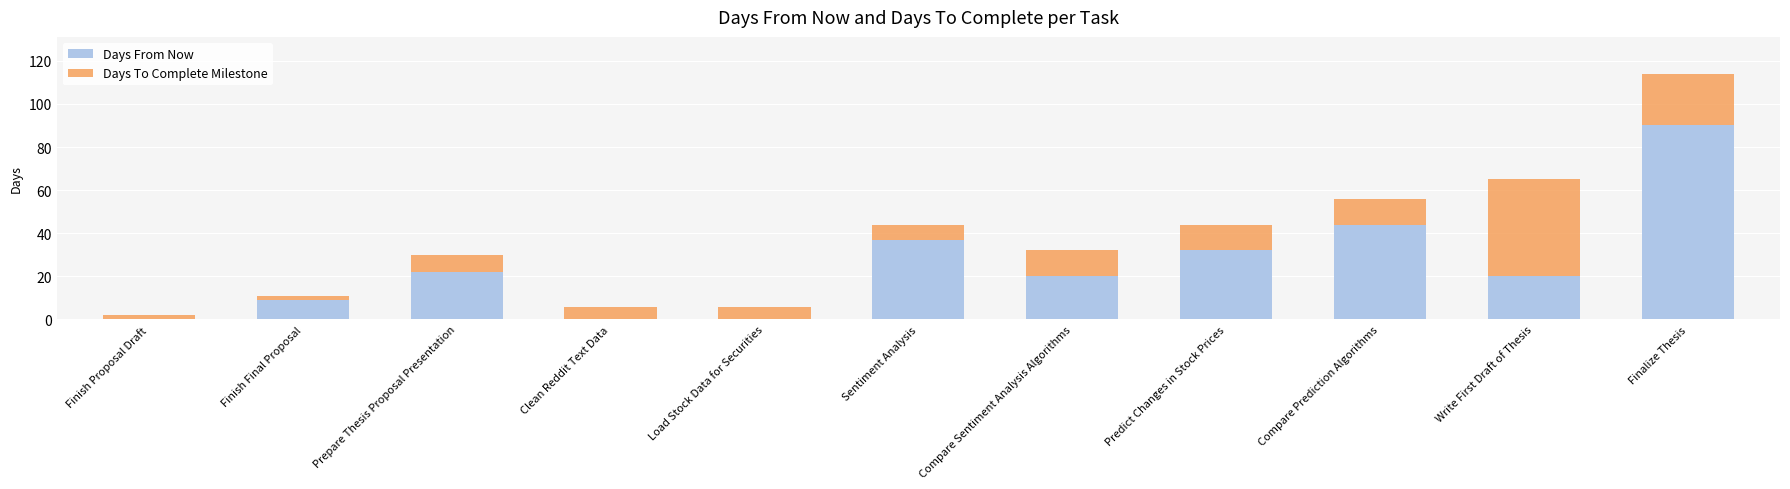

Reading left to right, what are the values for Days From Now?

Finish Proposal Draft=0	Finish Final Proposal=9	Prepare Thesis Proposal Presentation=22	Clean Reddit Text Data=0	Load Stock Data for Securities=0	Sentiment Analysis=37	Compare Sentiment Analysis Algorithms=20	Predict Changes in Stock Prices=32	Compare Prediction Algorithms=44	Write First Draft of Thesis=20	Finalize Thesis=90